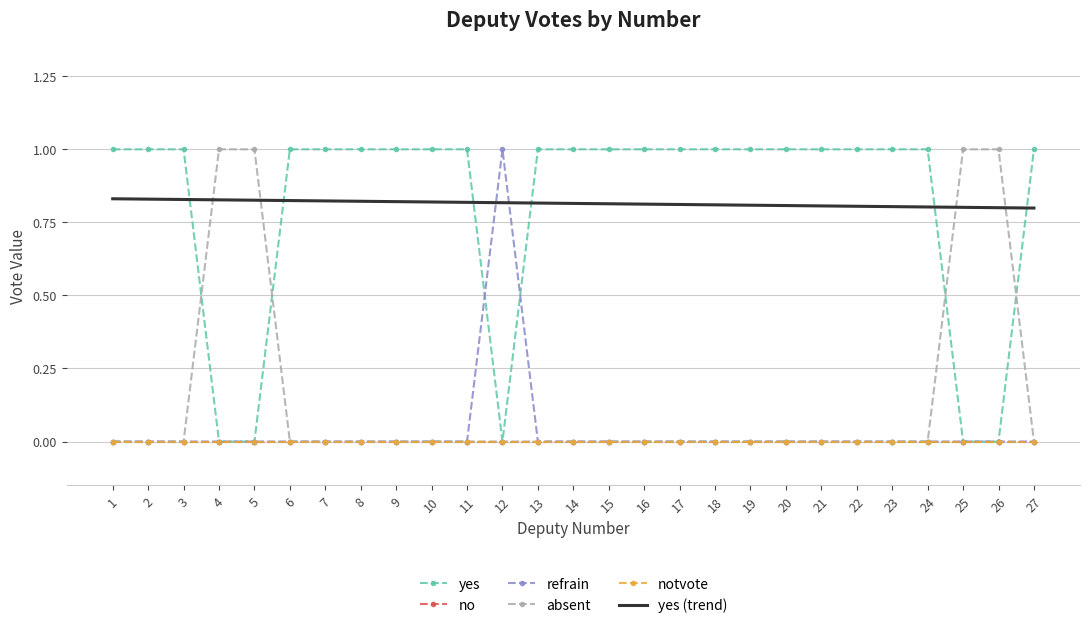

True or false: notvote and yes (trend) intersect in this chart.

False